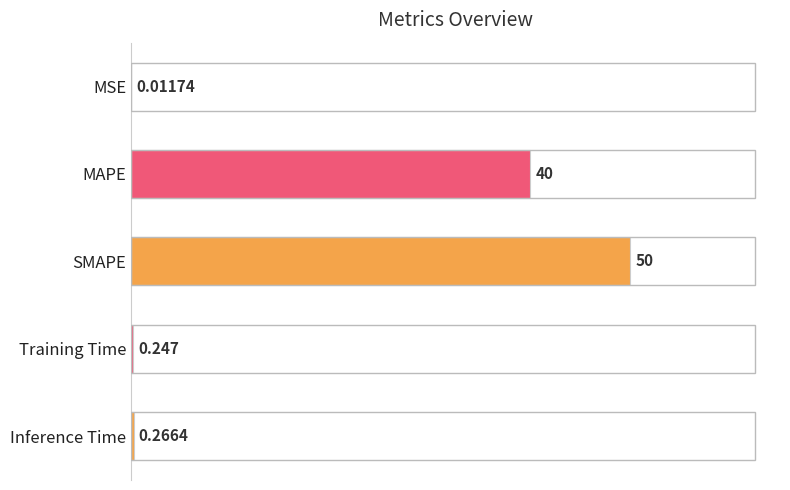

At which category does the chart reach its peak across all series?

SMAPE